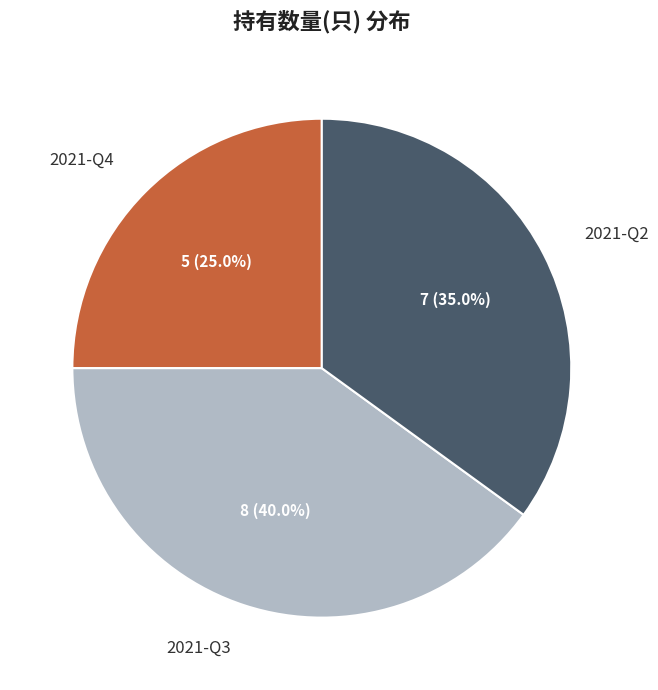

To the nearest percent, what is the difference between the largest and smallest slice percentages?

15%